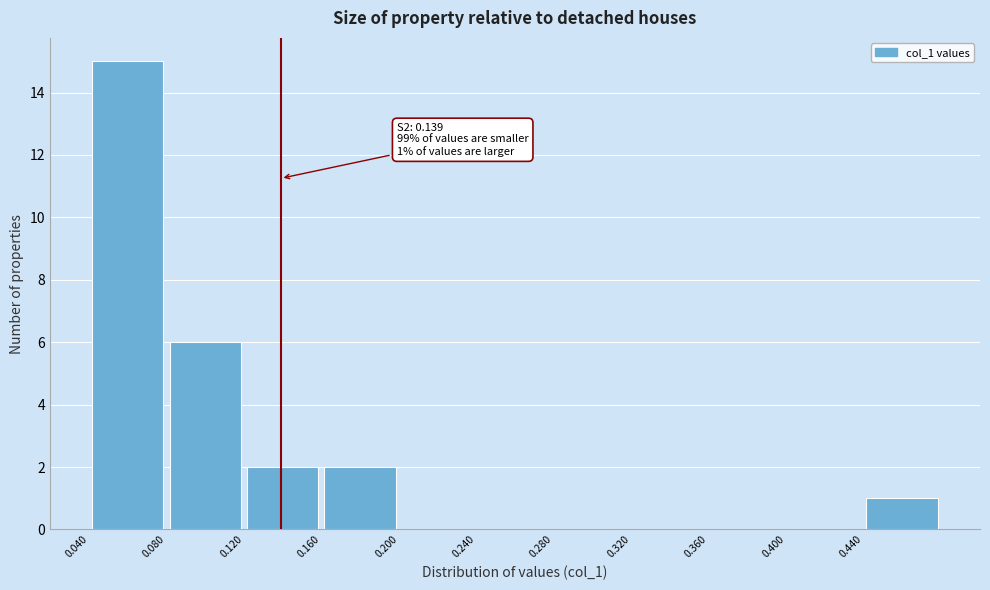

Which range on the x-axis has the tallest bar?

0.04 to 0.08